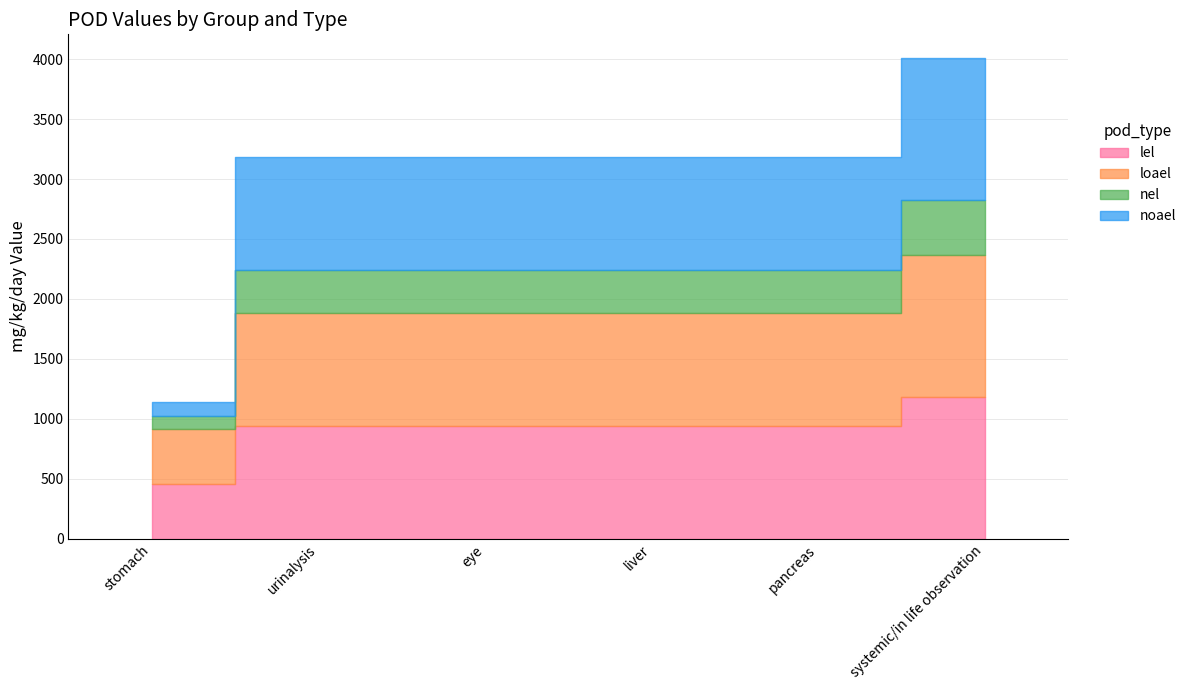

The noael series shows 940 at urinalysis. True or false?

True